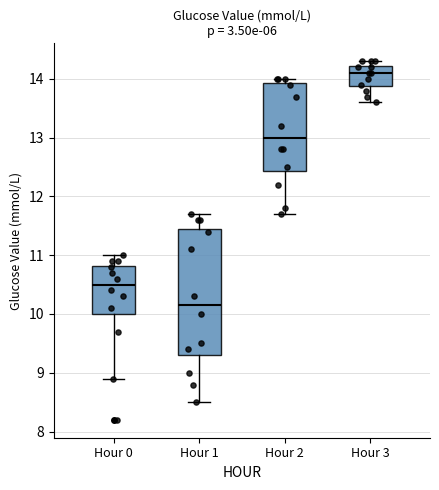

Which box has the lowest median line?

Hour 1